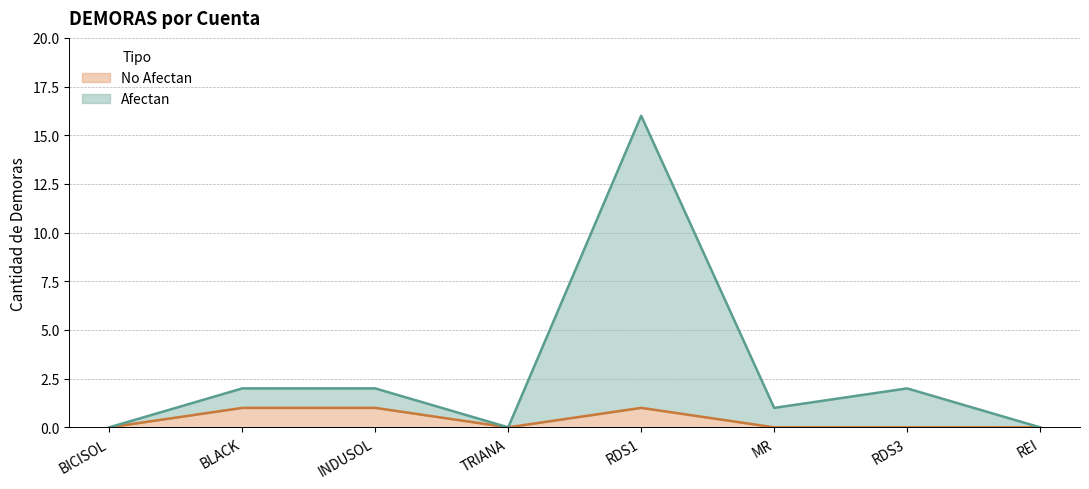

What is the sum of the Afectan values at MR and RDS1?

17